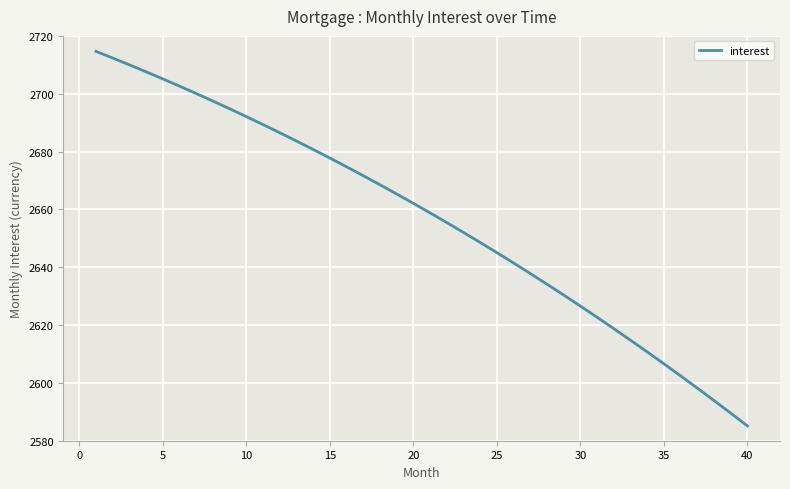

How many lines are shown in the chart?

1